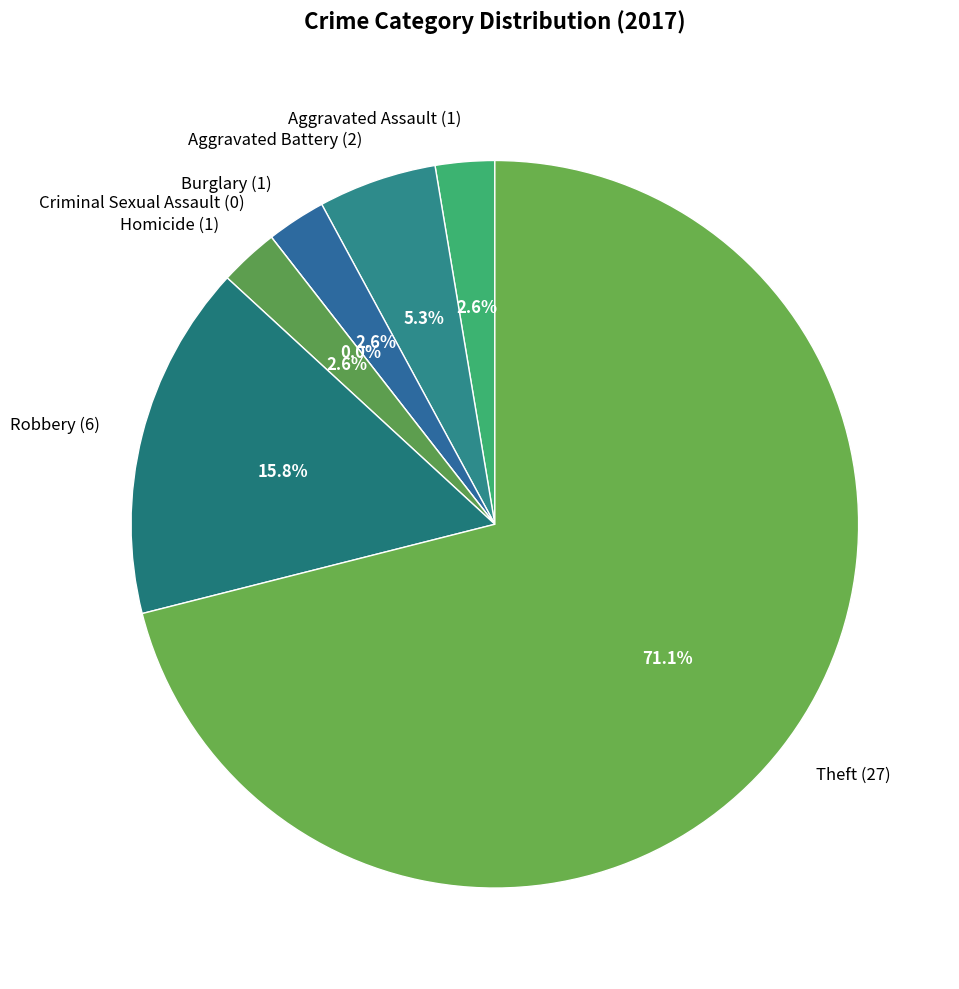

Which slice is the largest?

Theft